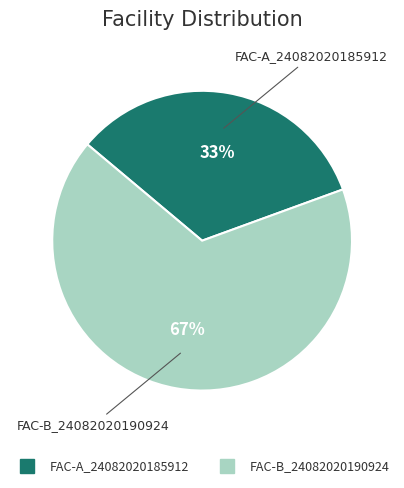

To the nearest percent, what is the average slice percentage?

50%